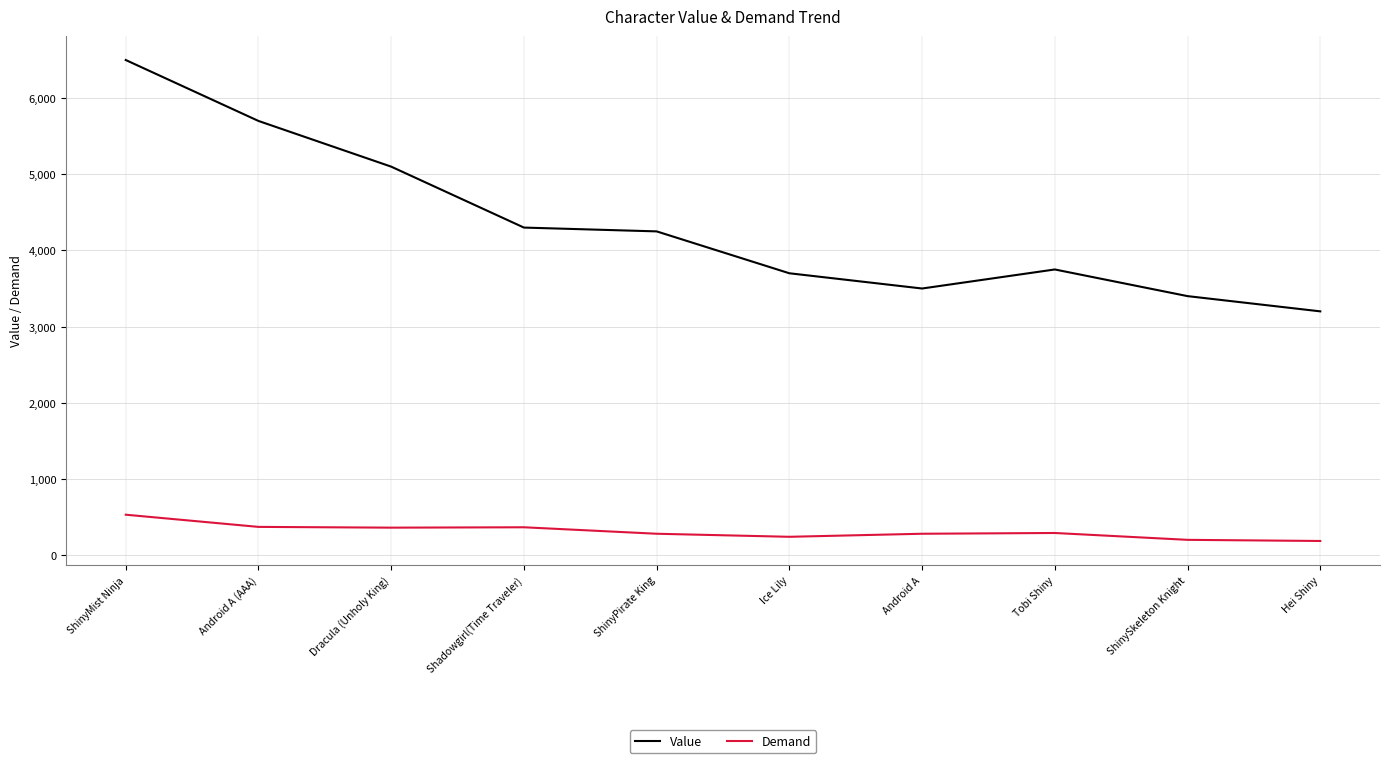

List the series in order of their overall mean, highest first.

Value, Demand